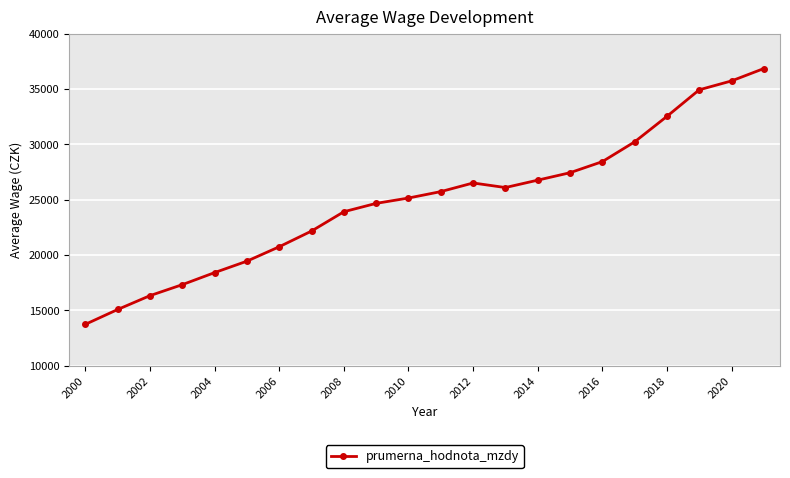

True or false: there are more than 2 points higher than both neighbors.

False